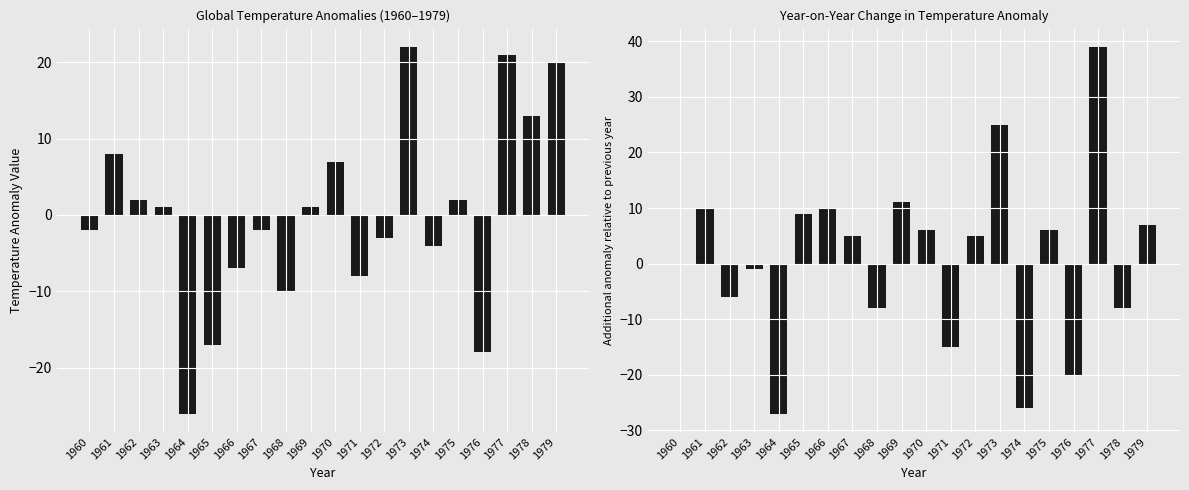

Rank the series by their maximum value, from highest to lowest.

Year-on-Year Change, Global Temperature Anomalies